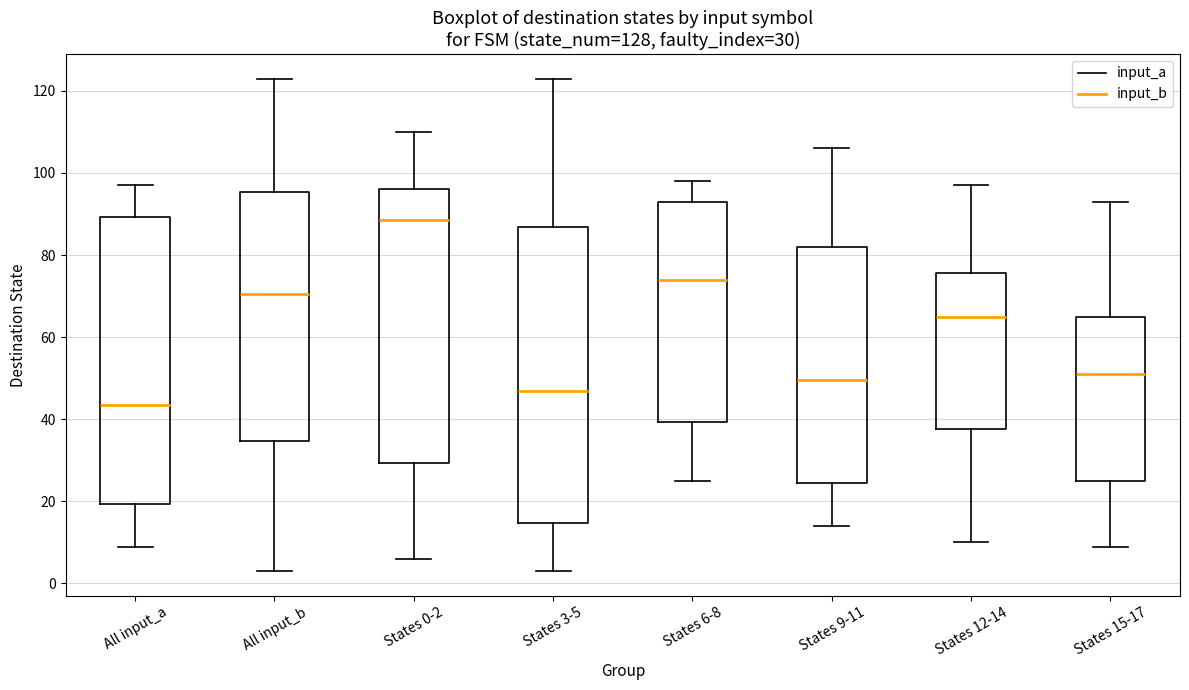

Which box has the highest median line?

States 0-2